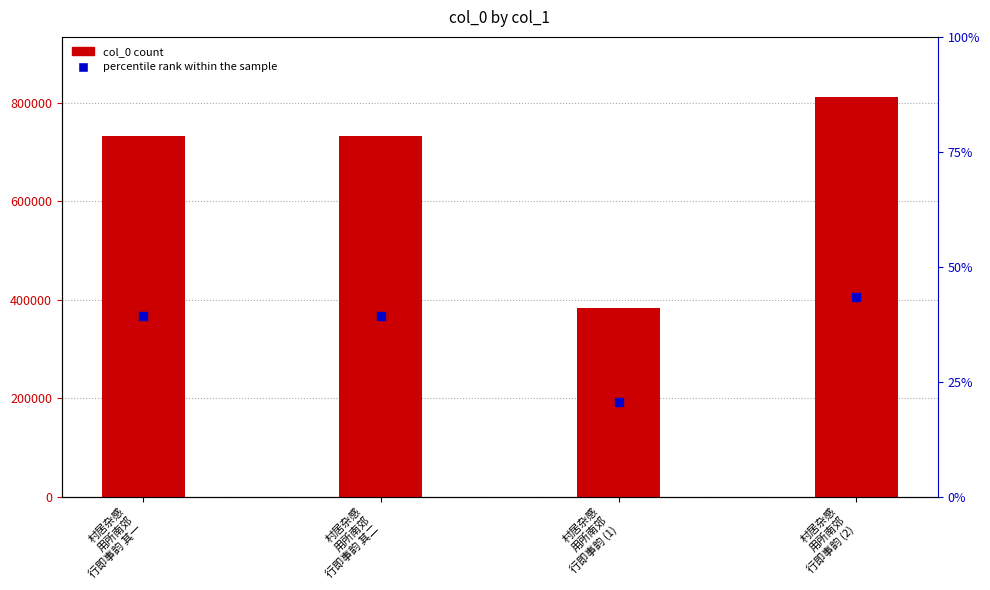

Reading left to right, what are all the values shown in this chart?

732368	732369	383507	811826